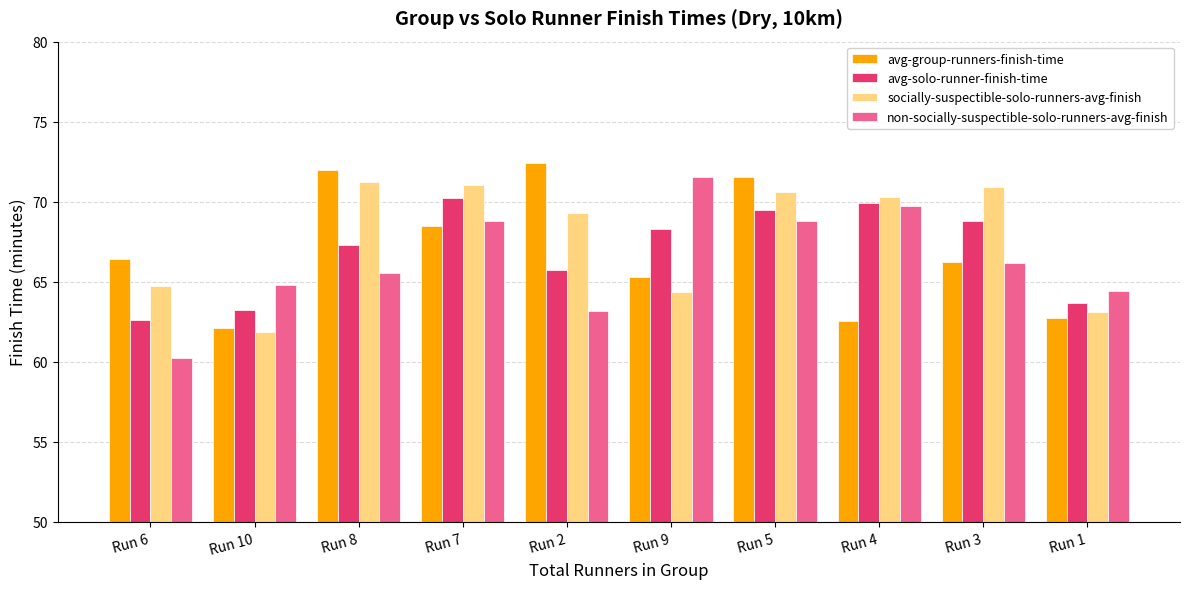

What is the difference between the highest and lowest values at Run 5?

2.8